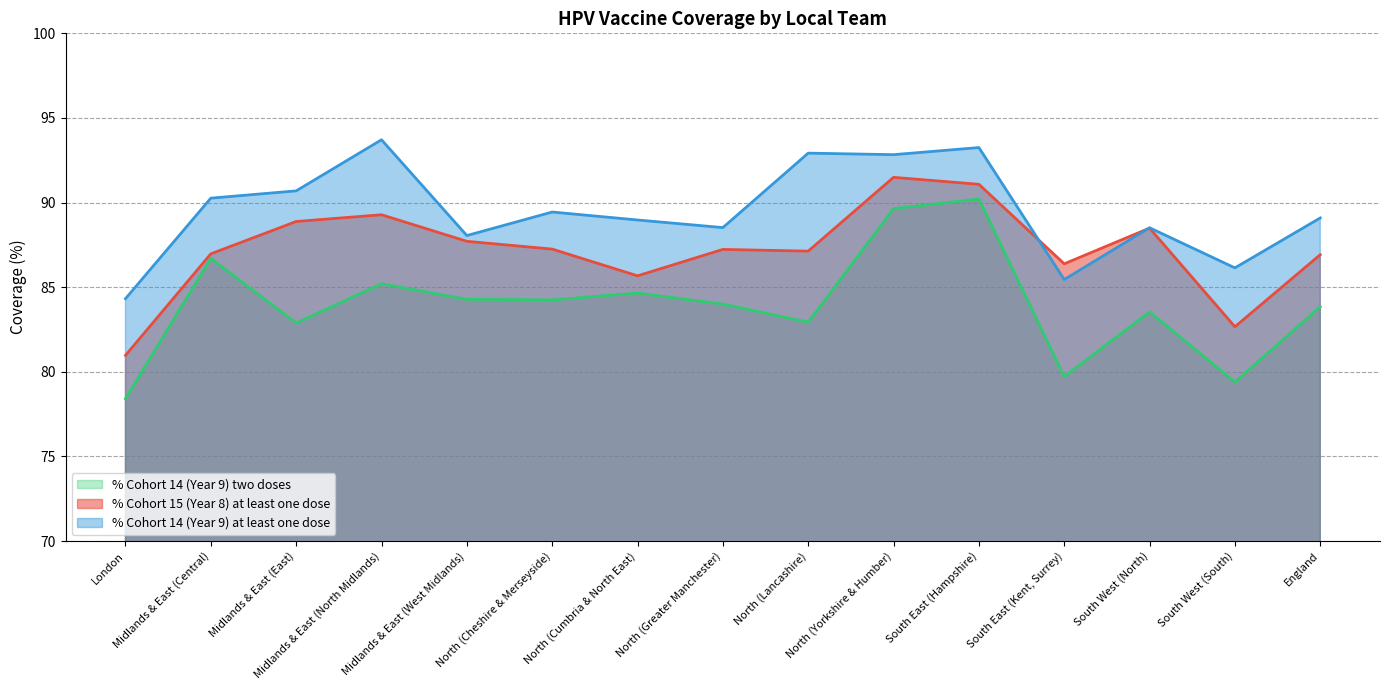

At which label does % Cohort 14 (Year 9) at least one dose reach its peak?

Midlands & East (North Midlands)